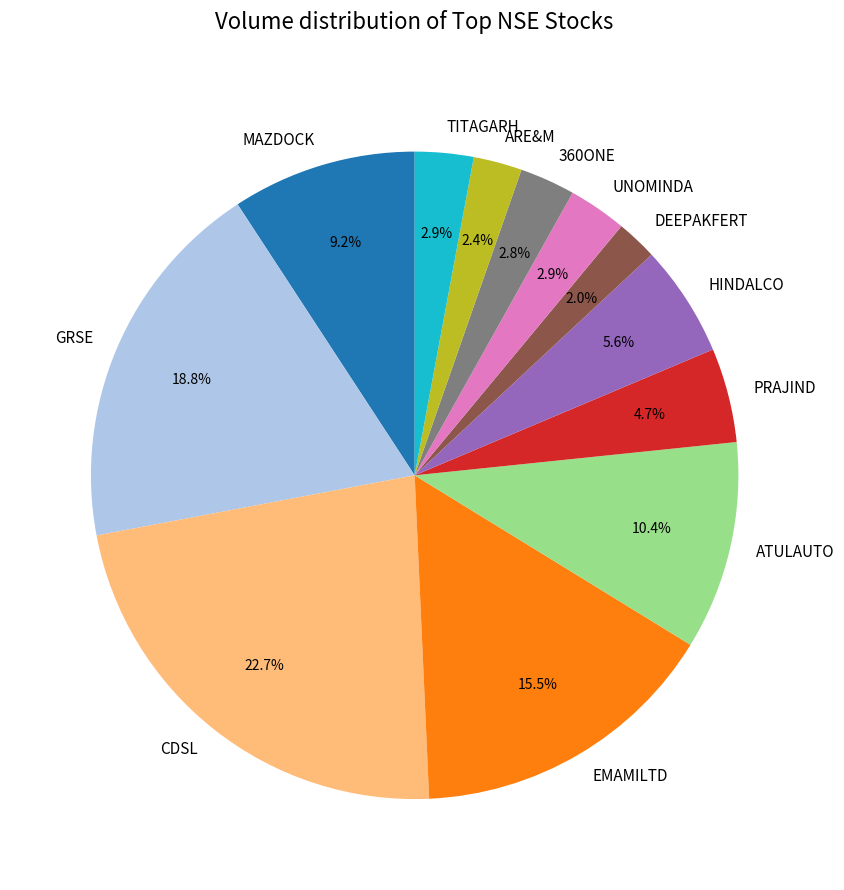

Between DEEPAKFERT and GRSE, which is larger?

GRSE